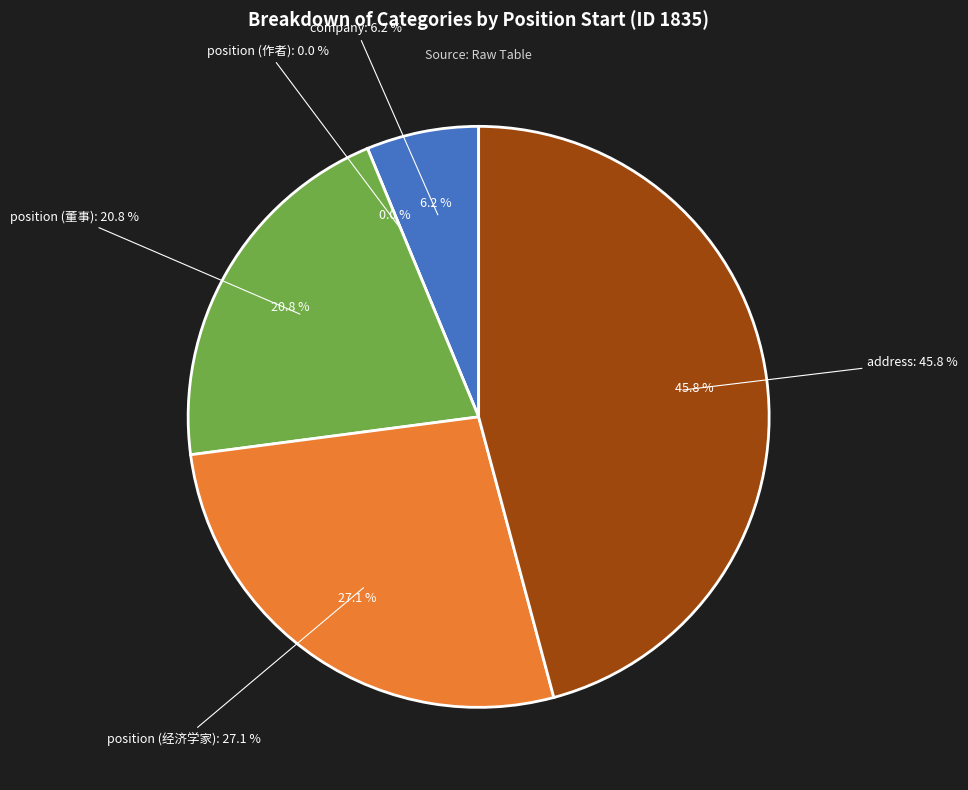

Is position (董事) the majority of the pie?

No